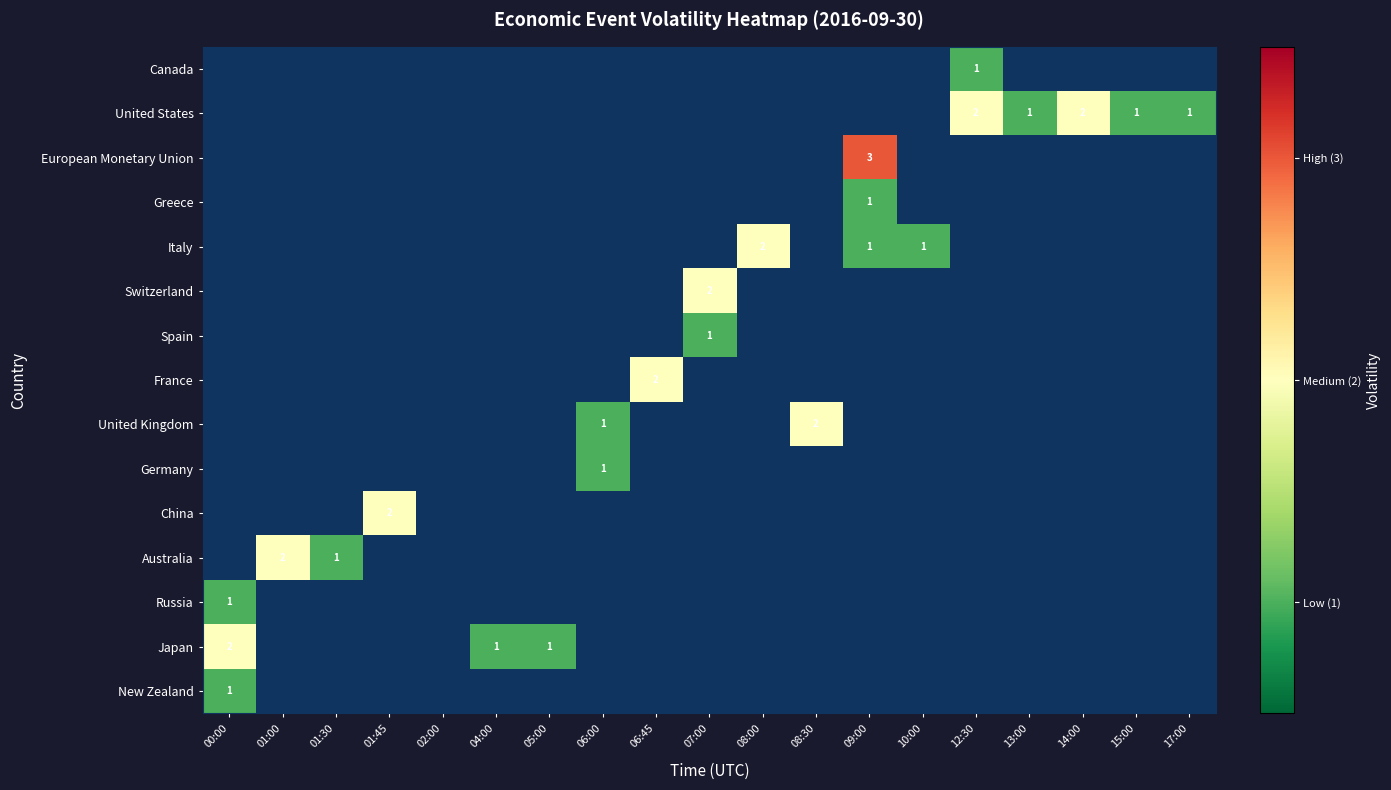

List the series in order of their peak value, lowest first.

New Zealand, Russia, Germany, Spain, Greece, Canada, Japan, Australia, China, United Kingdom, France, Switzerland, Italy, United States, European Monetary Union